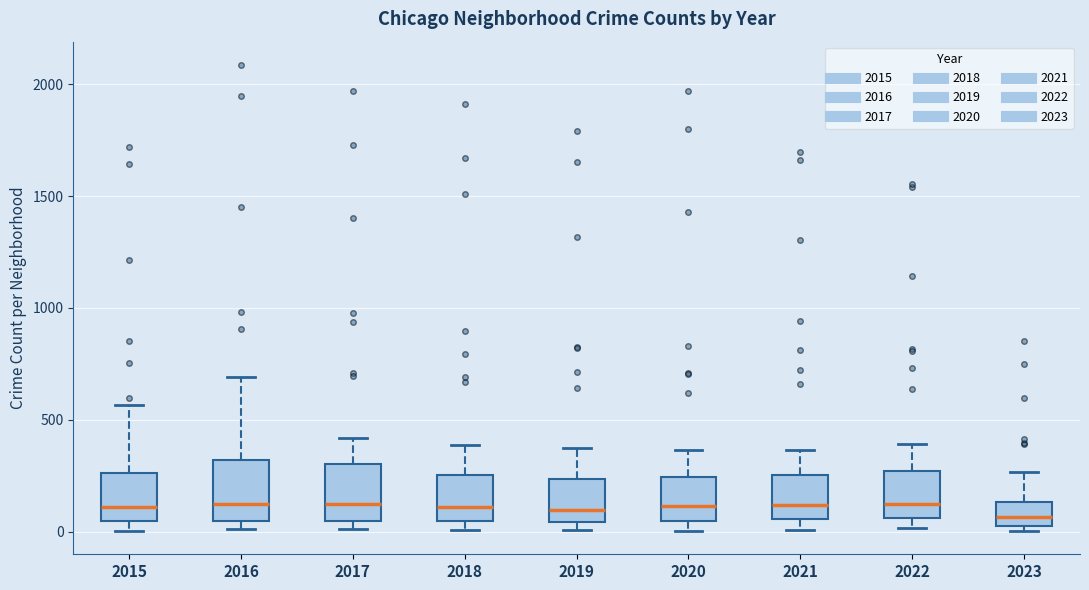

Where is the upper edge of the box at x = 2018 on the y-axis? The values are not printed on the chart, so give them approximately, as read against the axis.

250